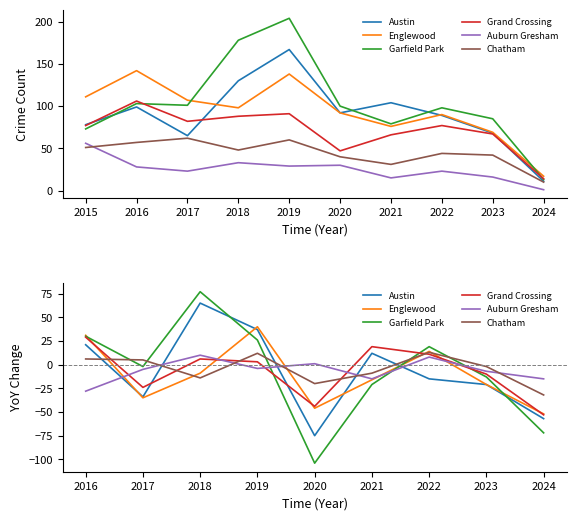

What is the difference between the second highest and second lowest values in the Auburn Gresham series?

23